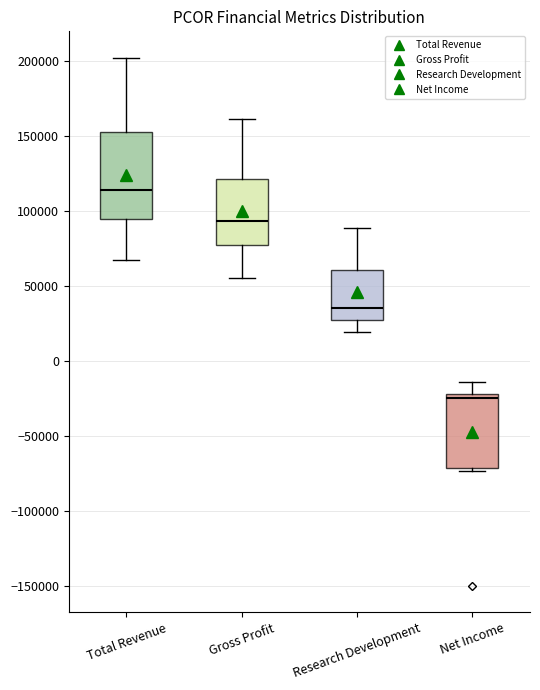

Reading left to right, read every box against the y-axis: the position of its median line, the range the box covers, and the ends of its whiskers. The values are not printed on the chart, so give them approximately, as read against the axis.

Total Revenue: median 115000, box 95000 to 155000, whiskers 65000 to 200000
Gross Profit: median 95000, box 75000 to 120000, whiskers 55000 to 160000
Research Development: median 35000, box 30000 to 60000, whiskers 20000 to 90000
Net Income: median -25000, box -70000 to -20000, whiskers -75000 to -15000